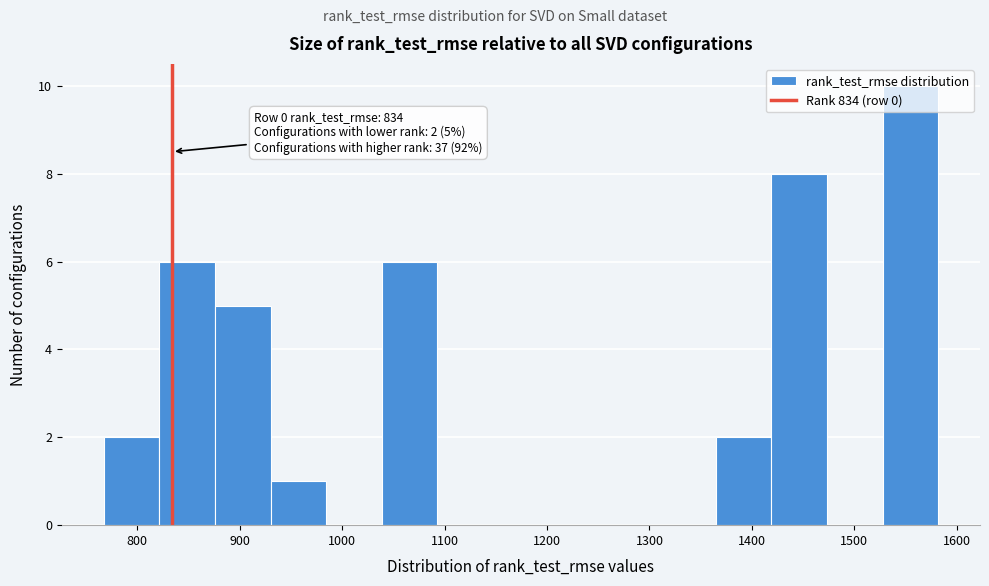

Over which range of the x-axis is the bar tallest?

1530 to 1580